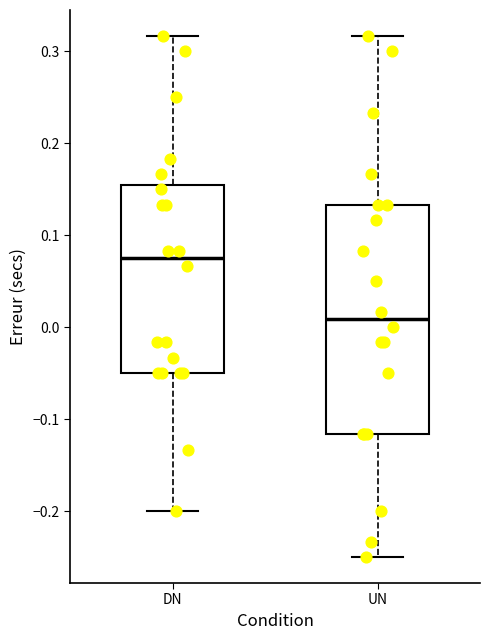

Which box is the tallest, from its lower edge to its upper edge?

UN